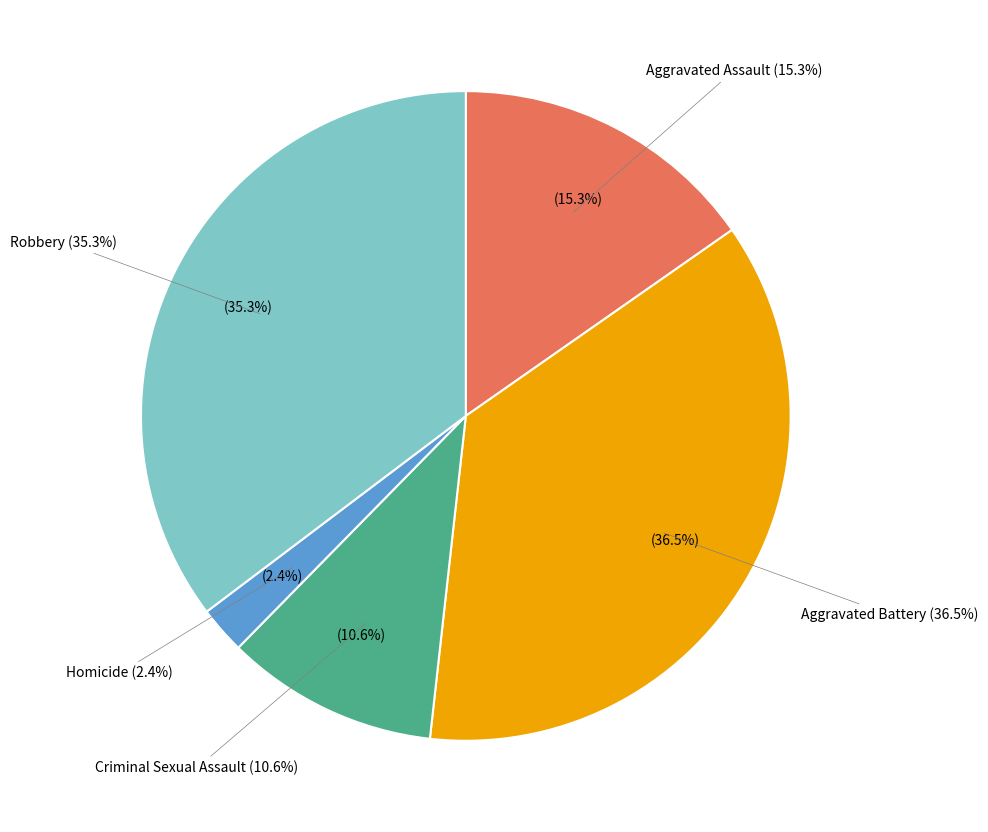

How many segments does this pie chart have?

5